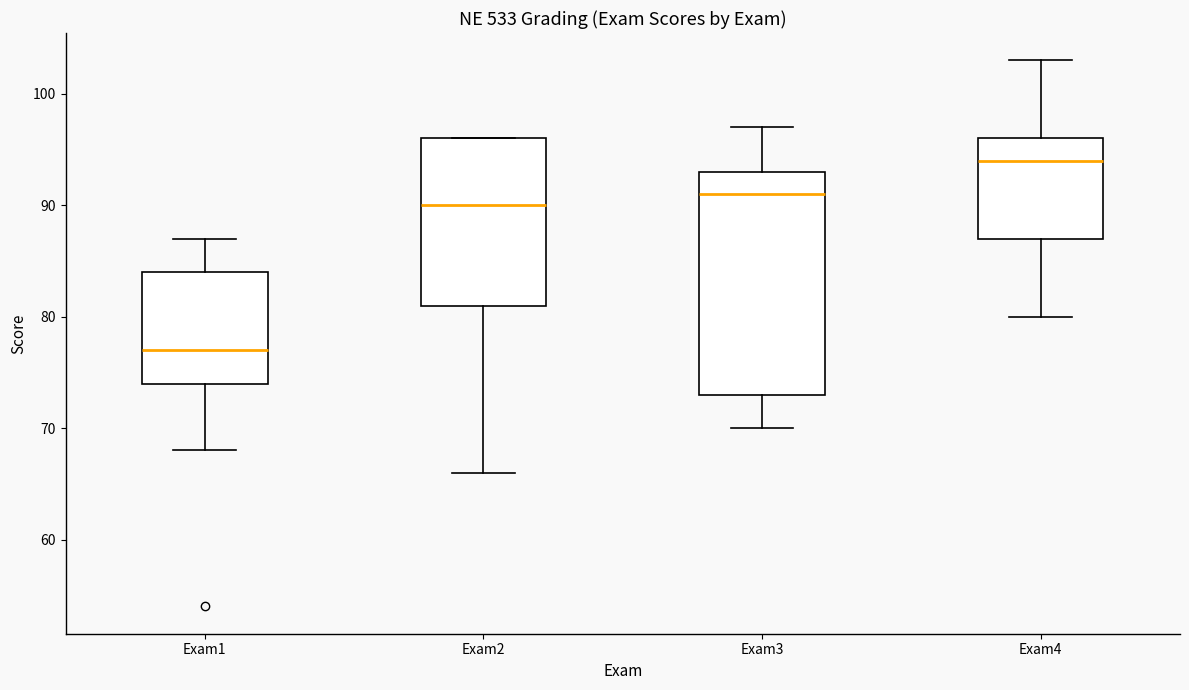

Where does the median line of the box for Exam2 sit on the y-axis? The values are not printed on the chart, so give them approximately, as read against the axis.

90